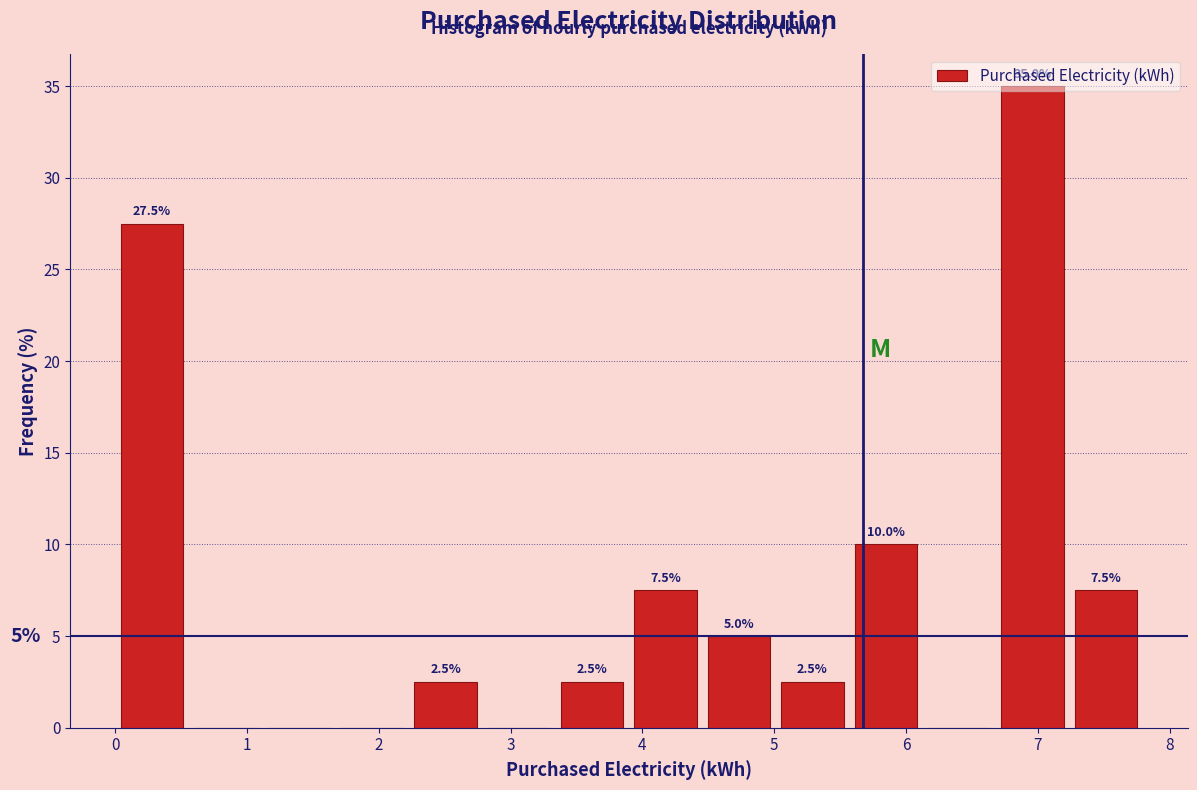

Which range on the x-axis has the tallest bar?

6.7 to 7.2